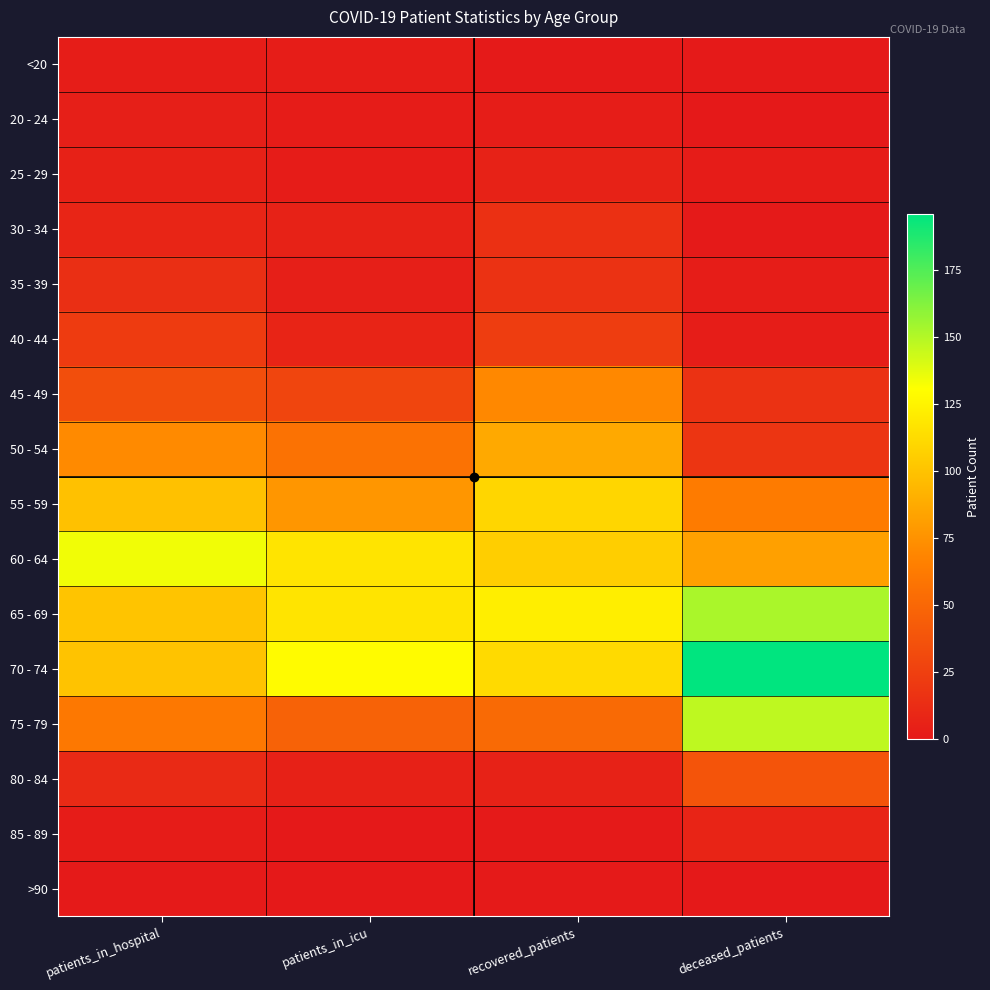

What is the total value across all series at patients_in_icu?

601